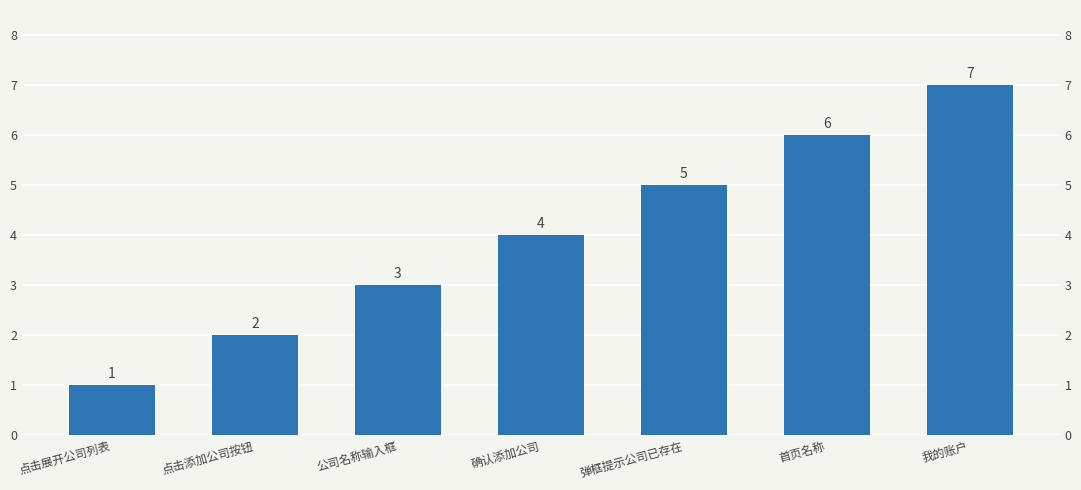

What is the label of the 7th bar from the right?

点击展开公司列表